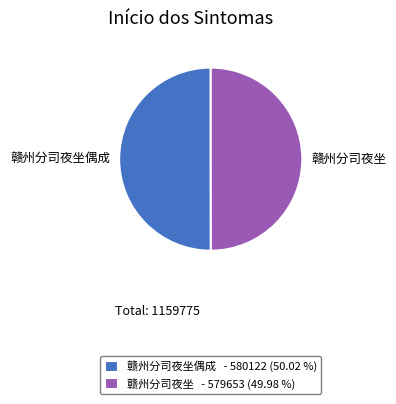

Combined, do 赣州分司夜坐偶成 and 赣州分司夜坐 account for over 50%?

Yes